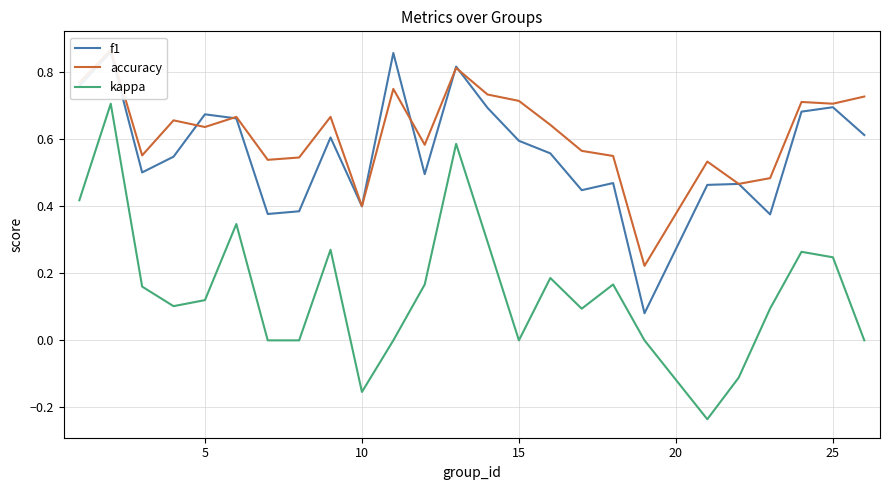

What is the difference between the second highest and second lowest values in the kappa series?

0.7